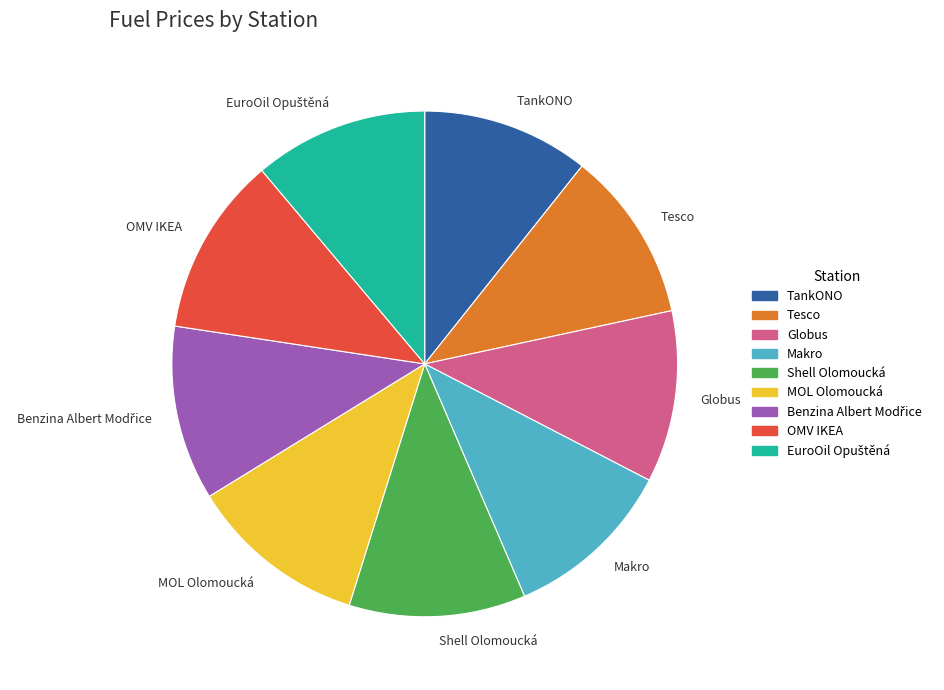

Does TankONO account for over 50% of the chart?

No